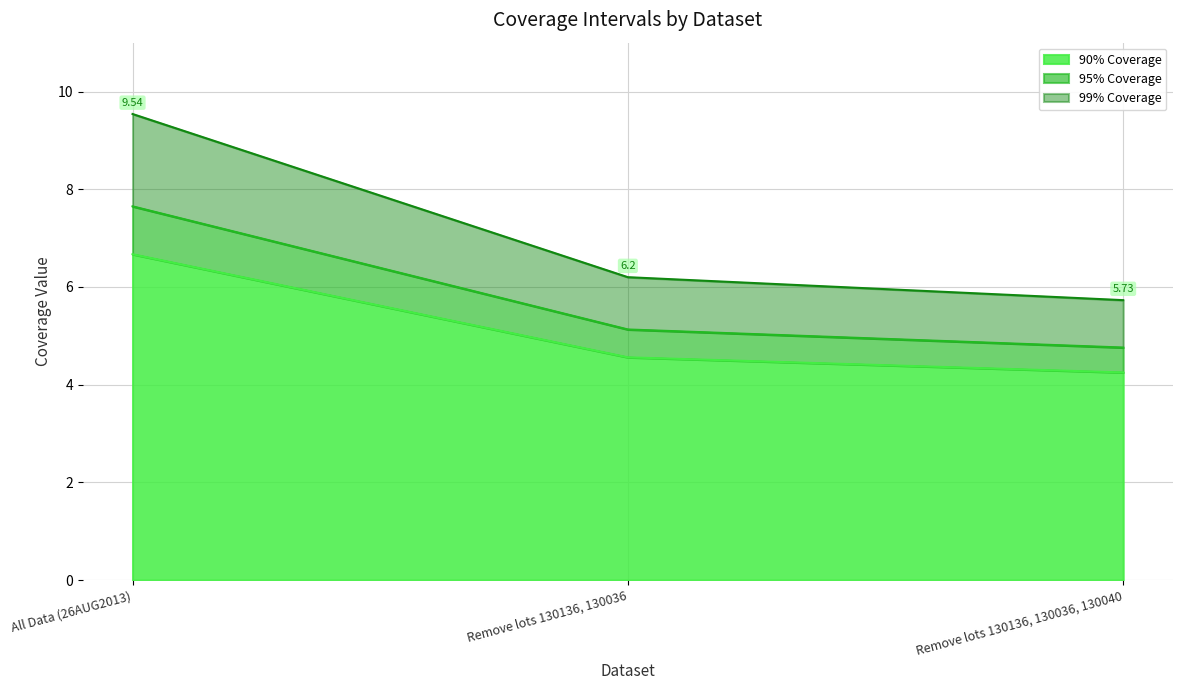

True or false: 90% Coverage has a value of 4.6 at Remove lots 130136, 130036.

True